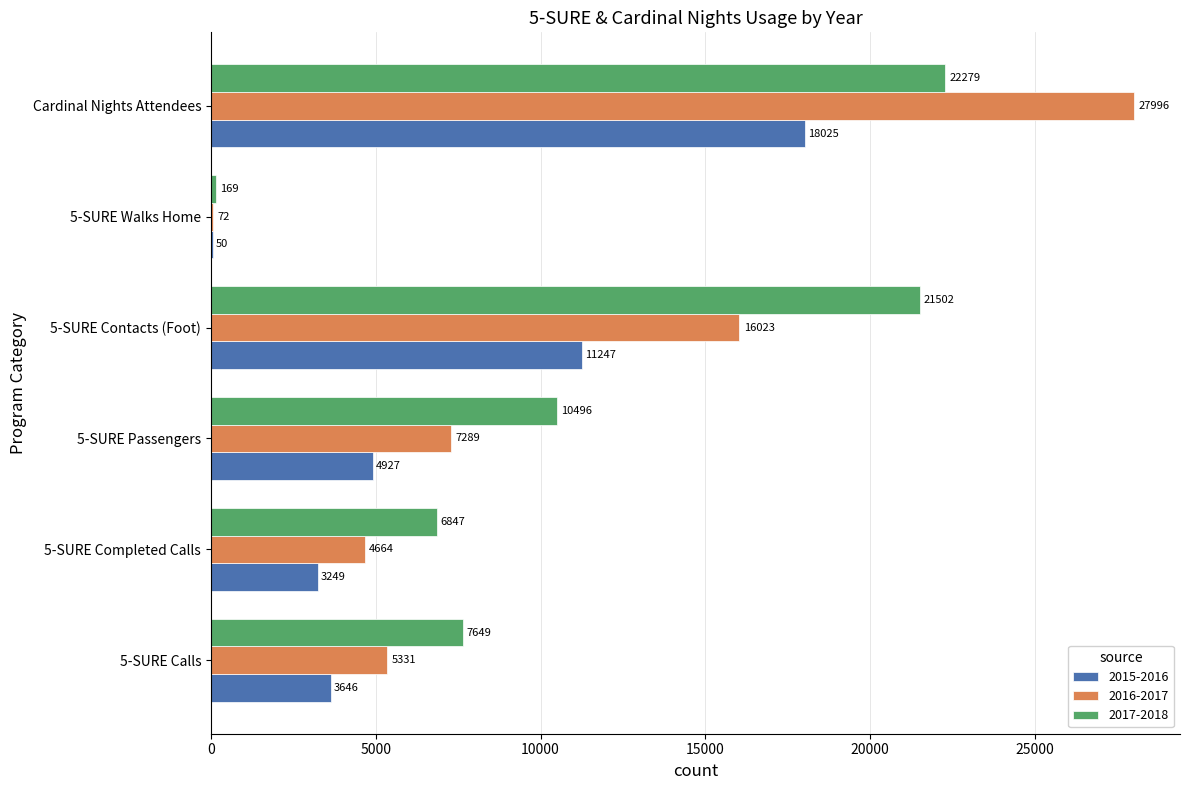

What is the sum of the 2017-2018 values at 5-SURE Passengers and 5-SURE Walks Home?

10665